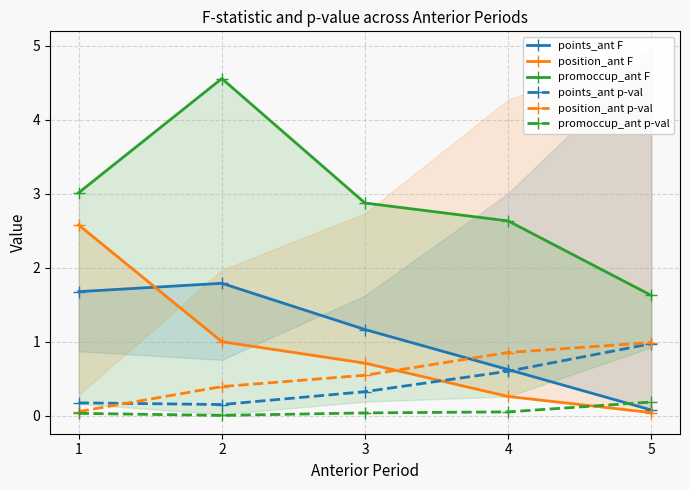

True or false: points_ant F has more than 1 points higher than both neighbors.

False